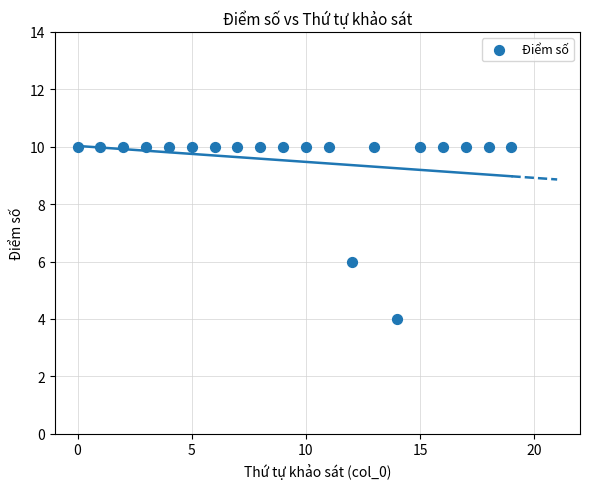

What Y value in the scatter plot is closest to 7?

6